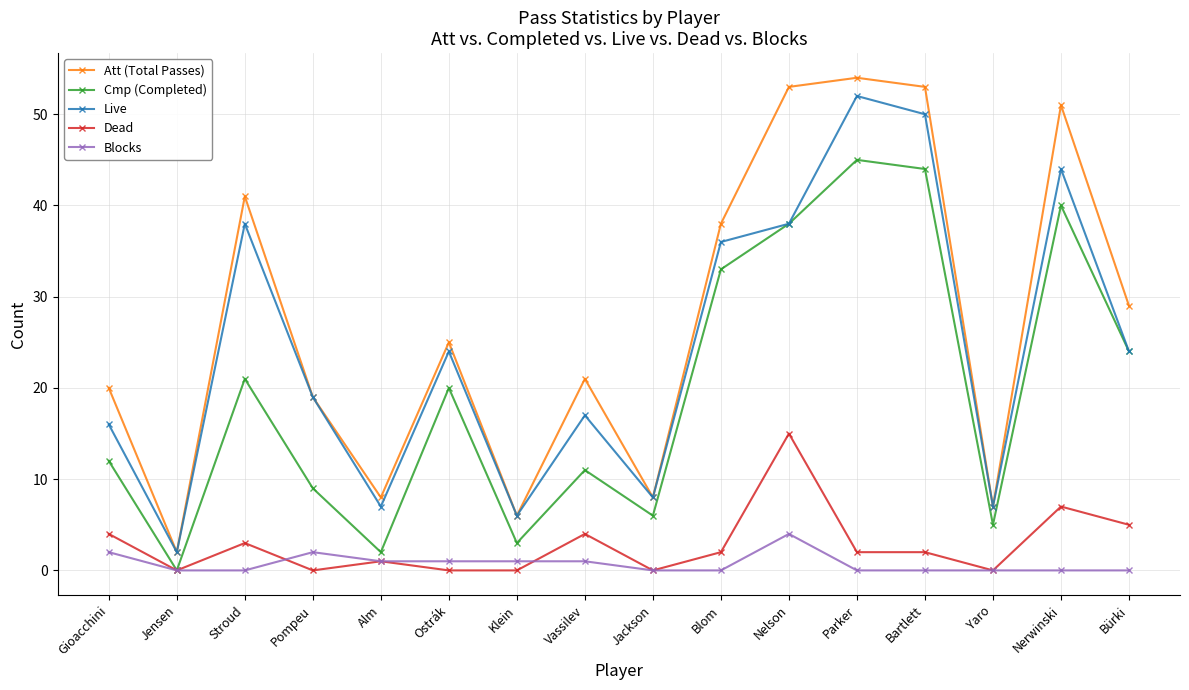

What is the greatest value displayed?

54